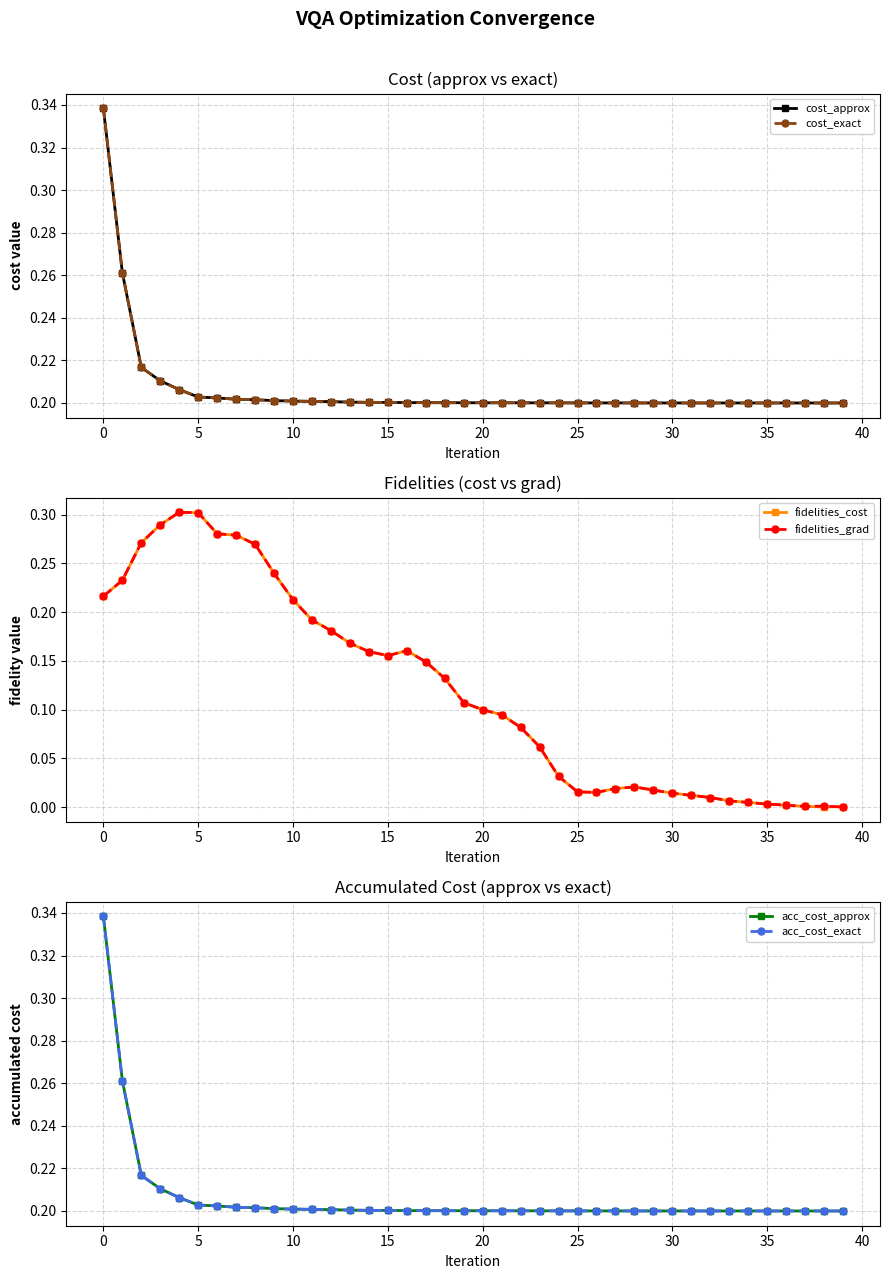

True or false: acc_cost_exact and fidelities_grad cross at least once.

True